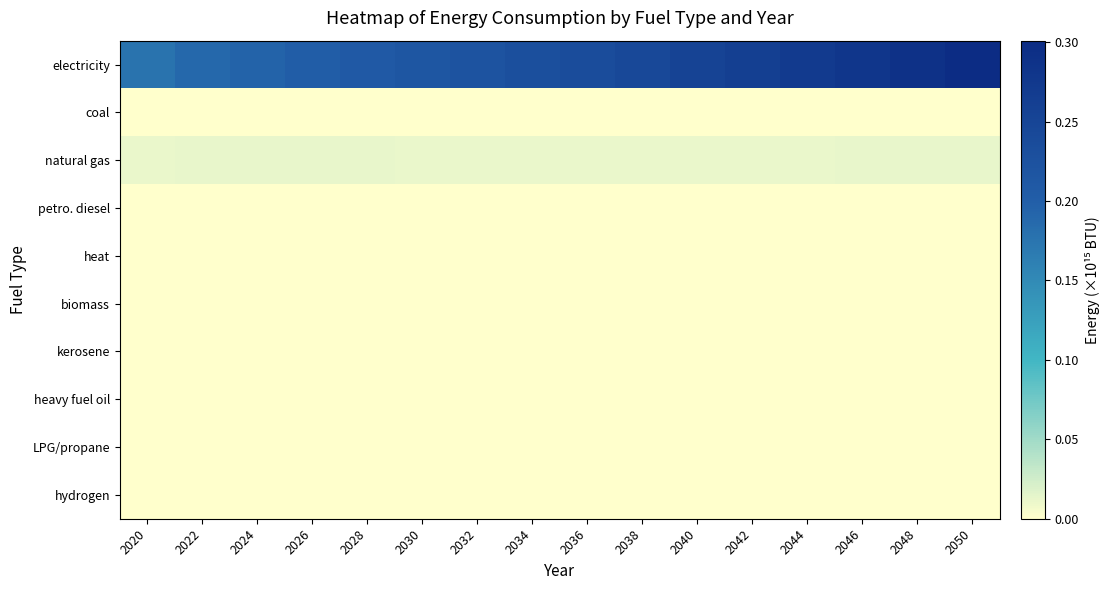

Which series changed the most between 2040 and 2042?

electricity